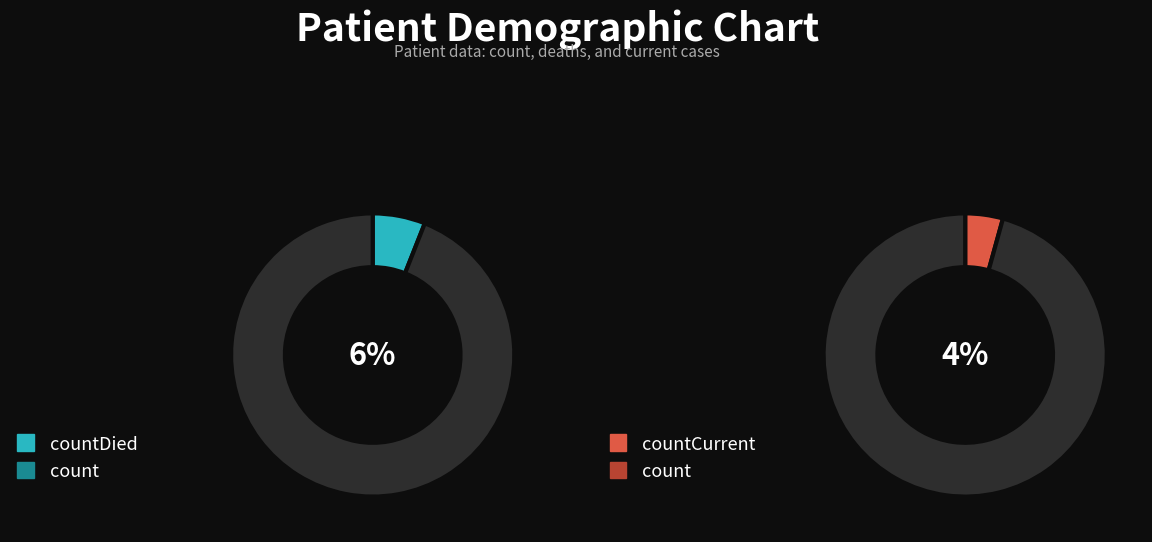

True or false: count accounts for 83% of the total.

False